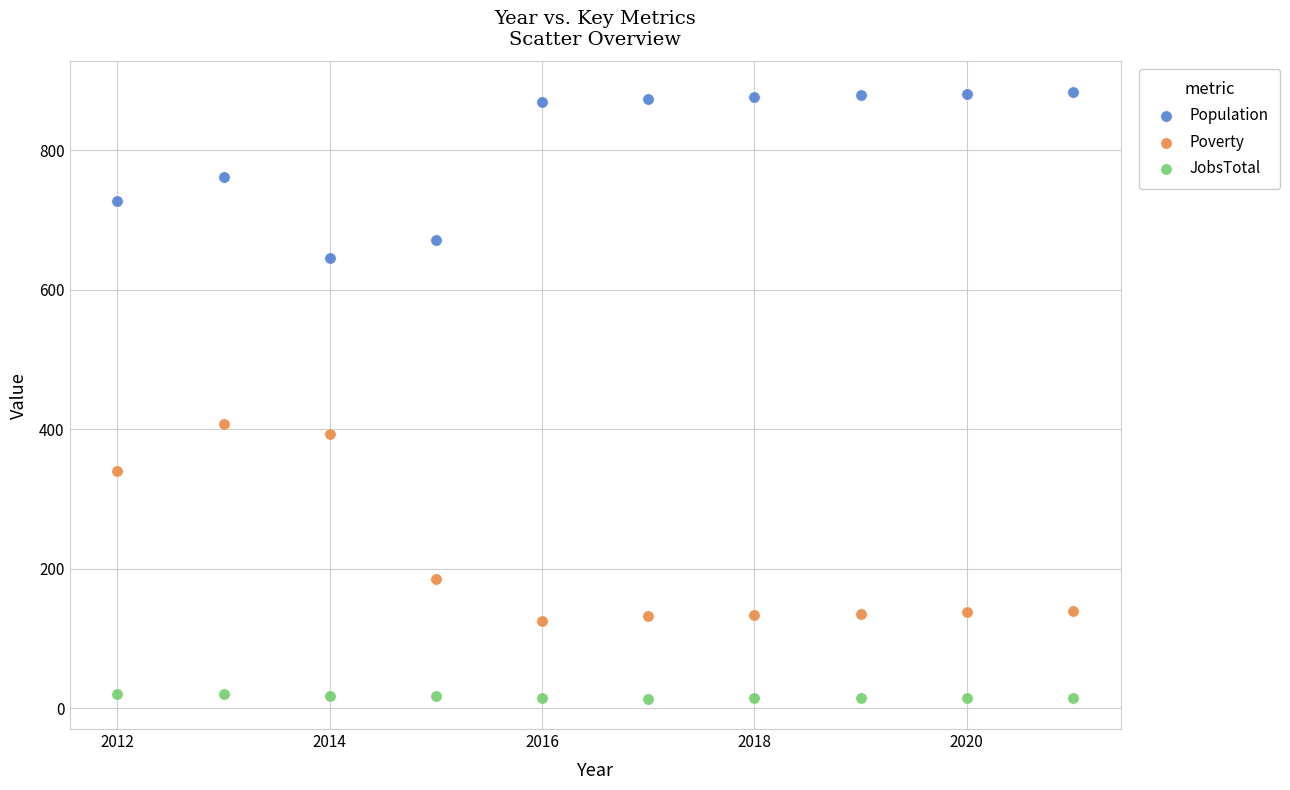

Which series reaches the maximum Y coordinate?

Population